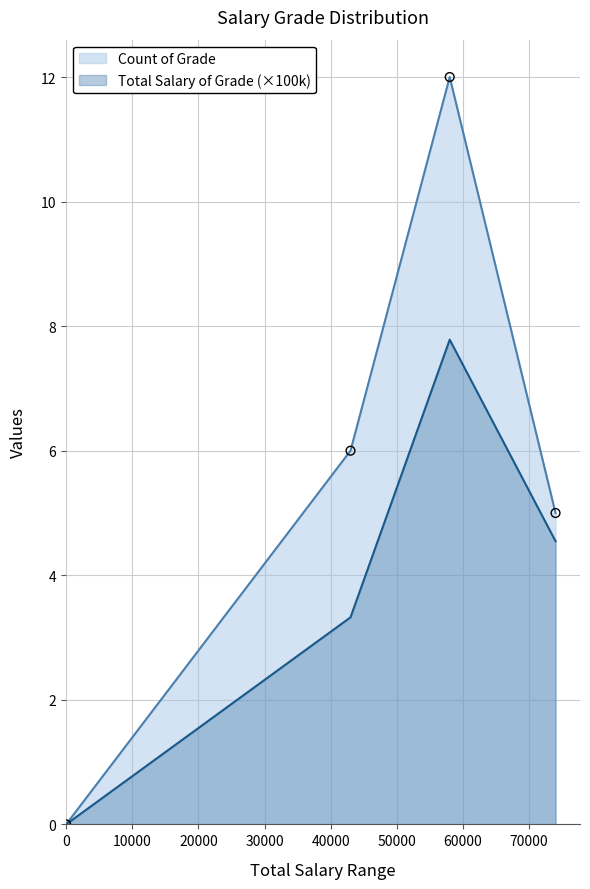

Which series has the largest total across all categories?

Count of Grade